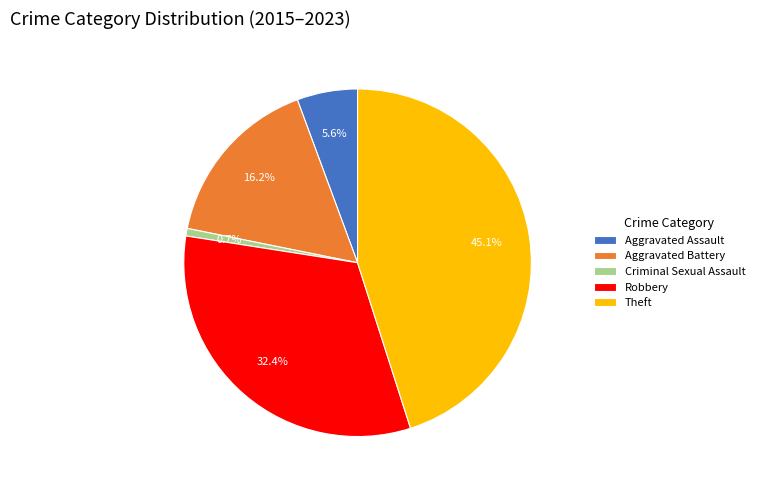

Which slice is the largest?

Theft